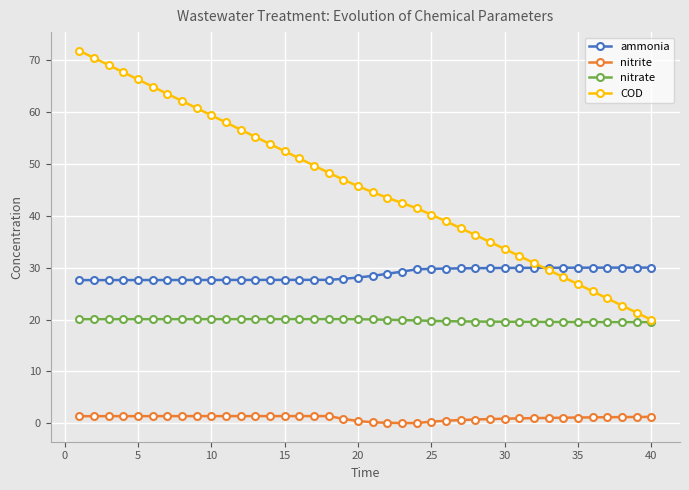

How many categories are shown in the chart?

40